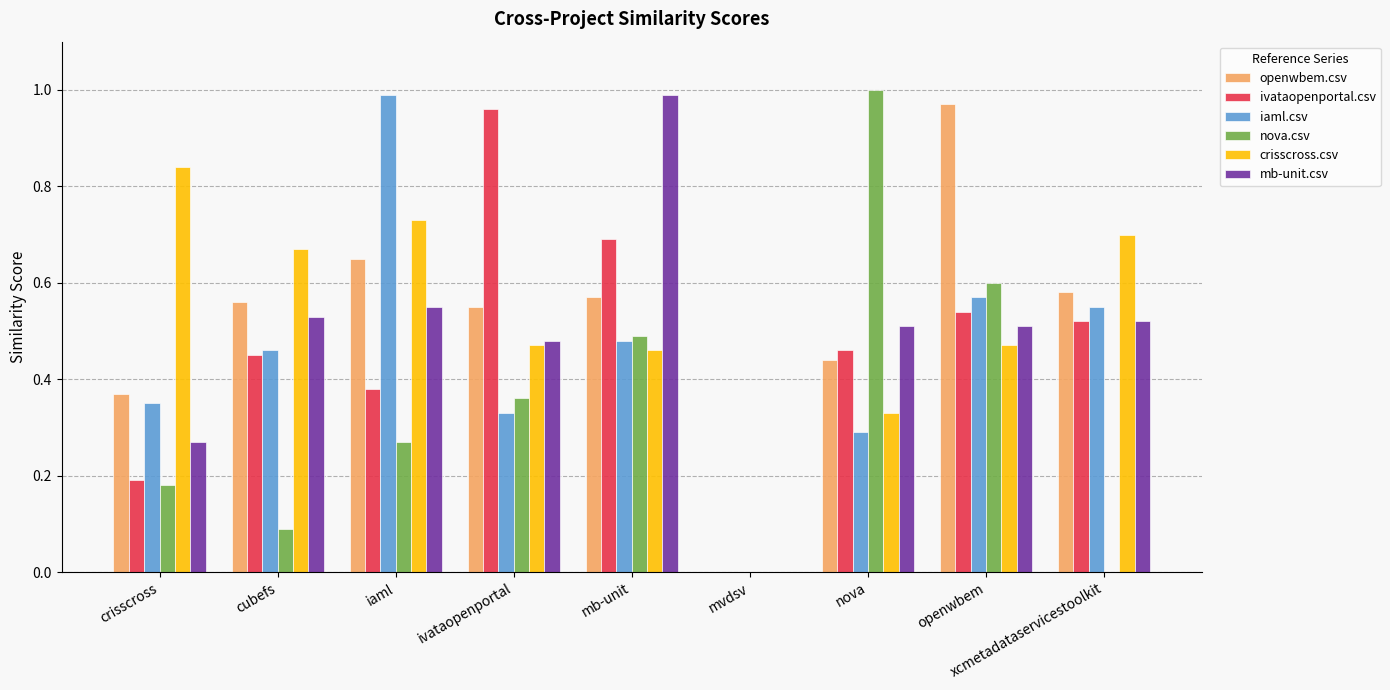

Between ivataopenportal and xcmetadataservicestoolkit, which series saw the biggest shift?

ivataopenportal.csv